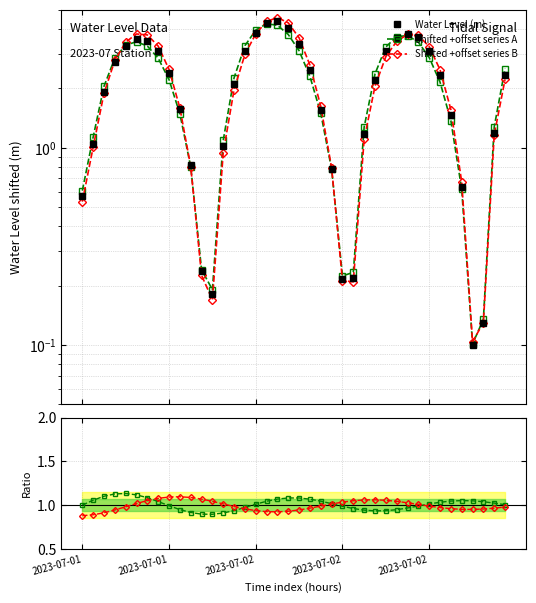

At which label is Ratio B closest to 0?

2023-07-01